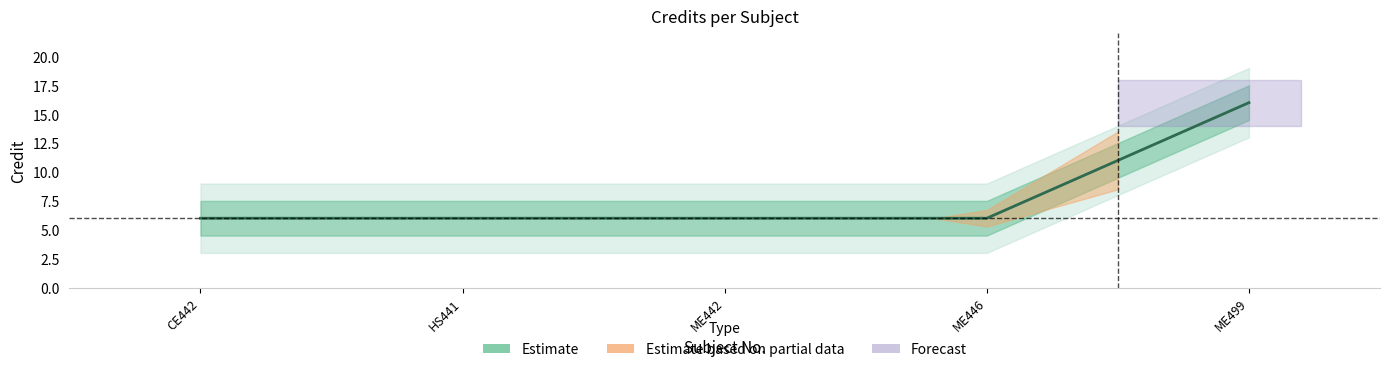

What is the minimum value shown in the chart?

6